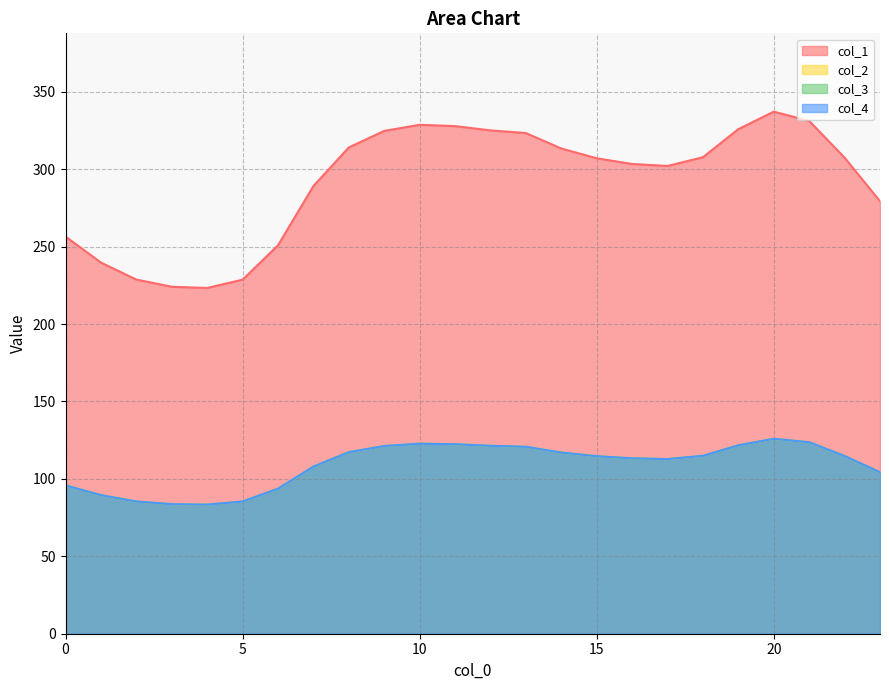

At how many categories does at least one series exceed 184?

24